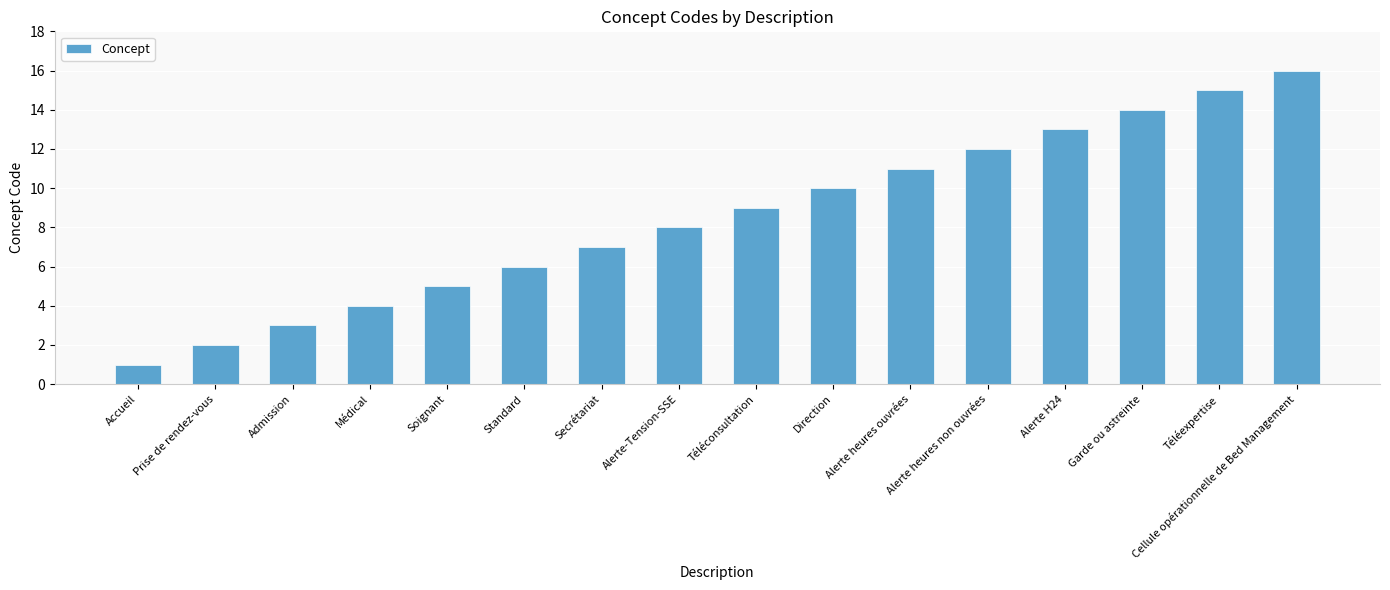

List the labels in order of value, smallest first.

Accueil, Prise de rendez-vous, Admission, Médical, Soignant, Standard, Secrétariat, Alerte-Tension-SSE, Téléconsultation, Direction, Alerte heures ouvrées, Alerte heures non ouvrées, Alerte H24, Garde ou astreinte, Téléexpertise, Cellule opérationnelle de Bed Management